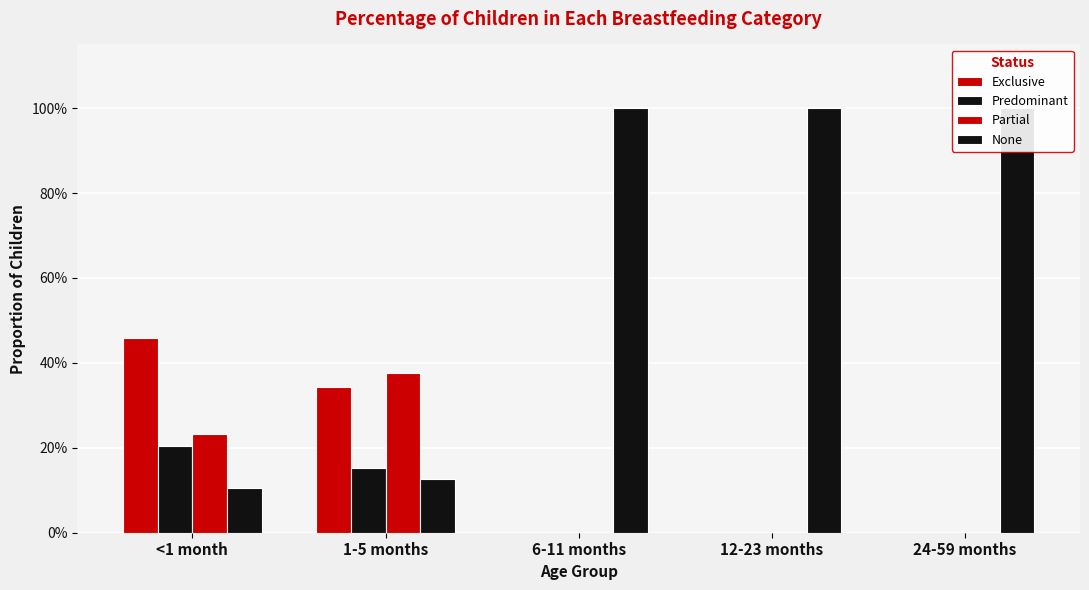

Reading left to right, extract all data points from this chart.

Exclusive: 0.5	0.3	0.0	0.0	0.0
Predominant: 0.2	0.2	0.0	0.0	0.0
Partial: 0.2	0.4	0.0	0.0	0.0
None: 0.1	0.1	1.0	1.0	1.0